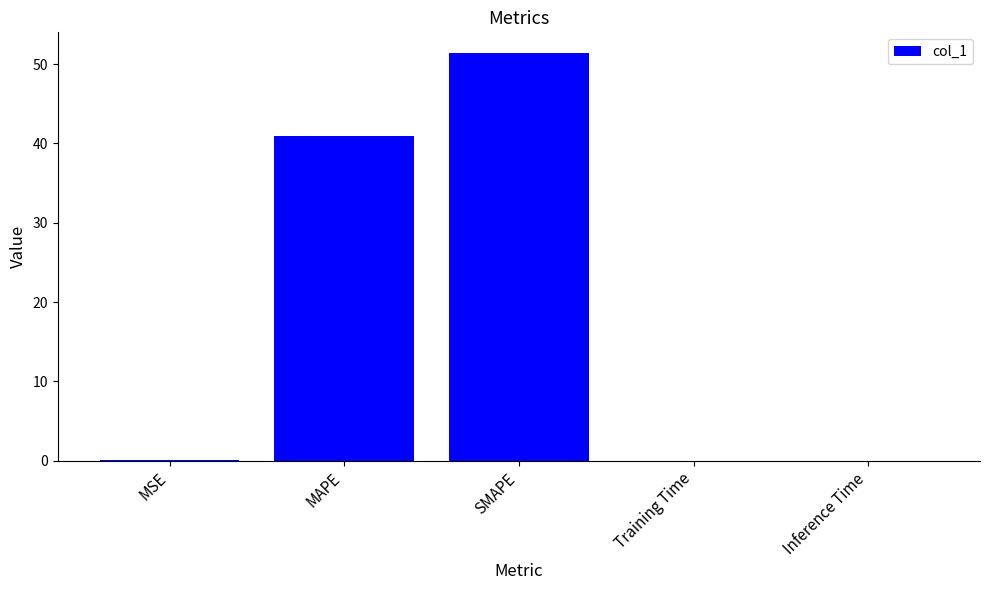

What is the maximum value shown in the chart?

51.4